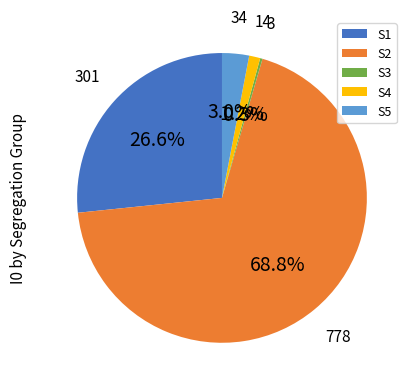

What is the largest slice in the pie chart?

S2